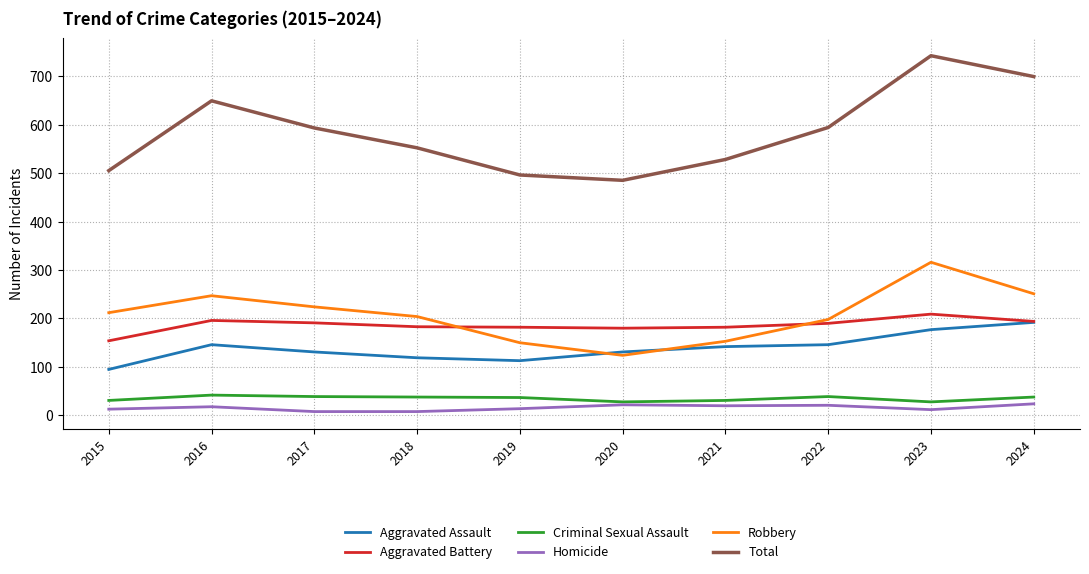

True or false: Aggravated Battery has a value of 336 at 2022.

False